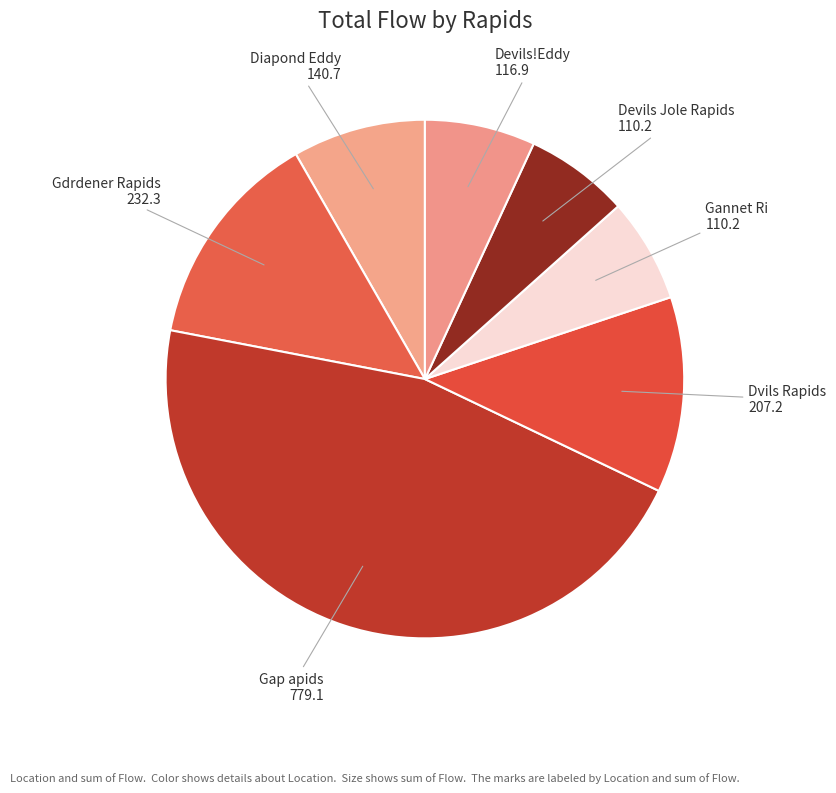

Which slice is the largest?

Gap apids